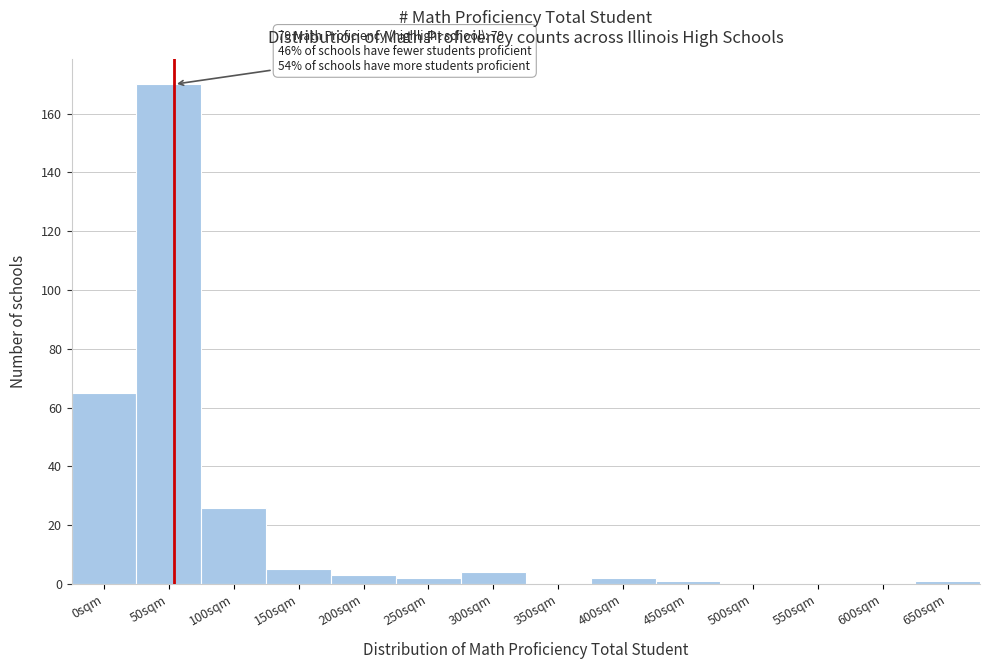

Reading left to right, extract all data points from this chart.

0sqm=65	50sqm=170	100sqm=26	150sqm=5	200sqm=3	250sqm=2	300sqm=4	350sqm=0	400sqm=2	450sqm=1	500sqm=0	550sqm=0	600sqm=0	650sqm=1